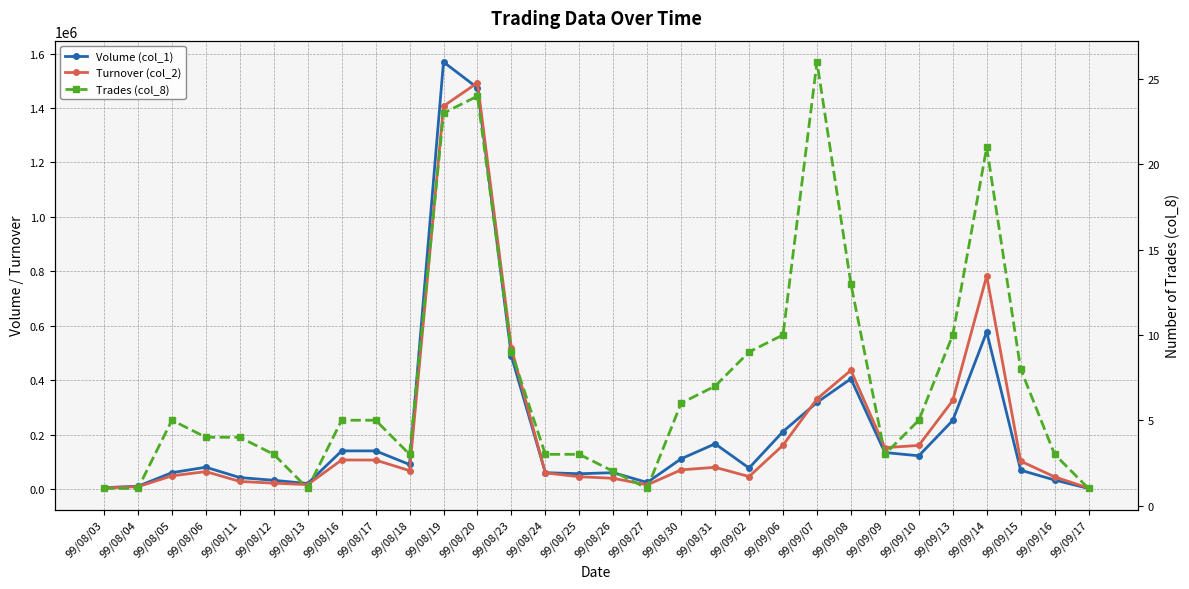

How many interior local valleys does the Volume (col_1) series have?

6